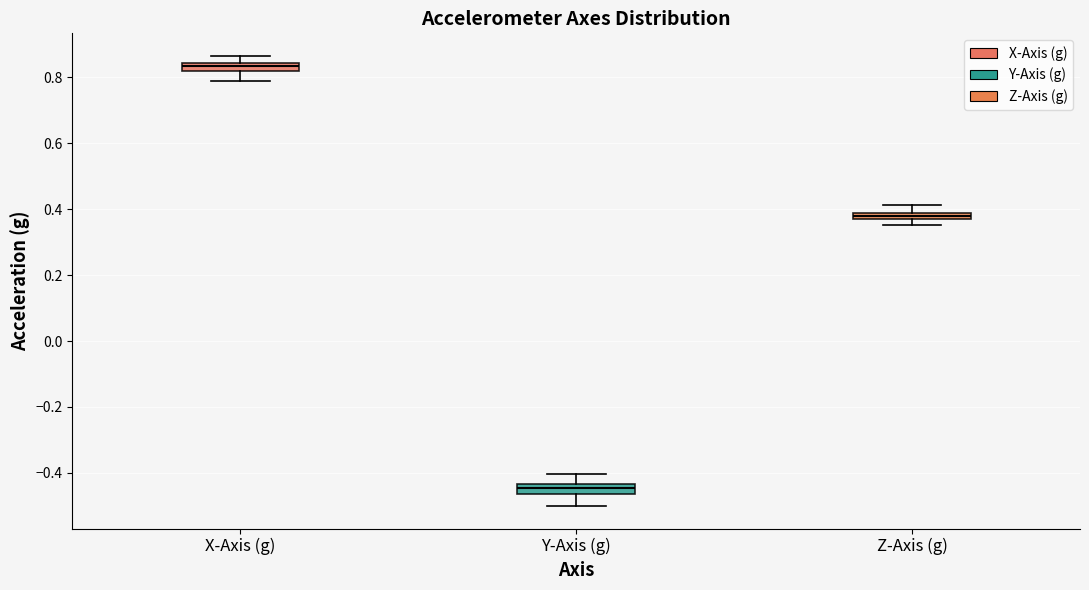

Which box's median line is the highest?

X-Axis (g)